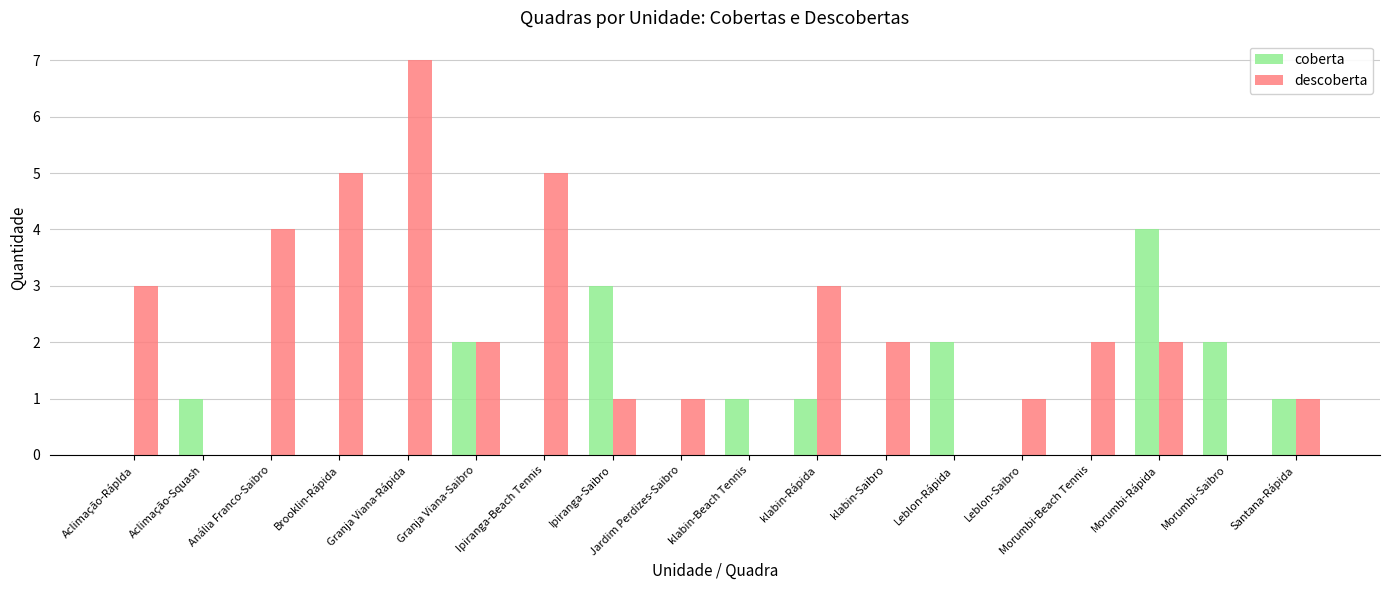

How many data points does each series have?

18